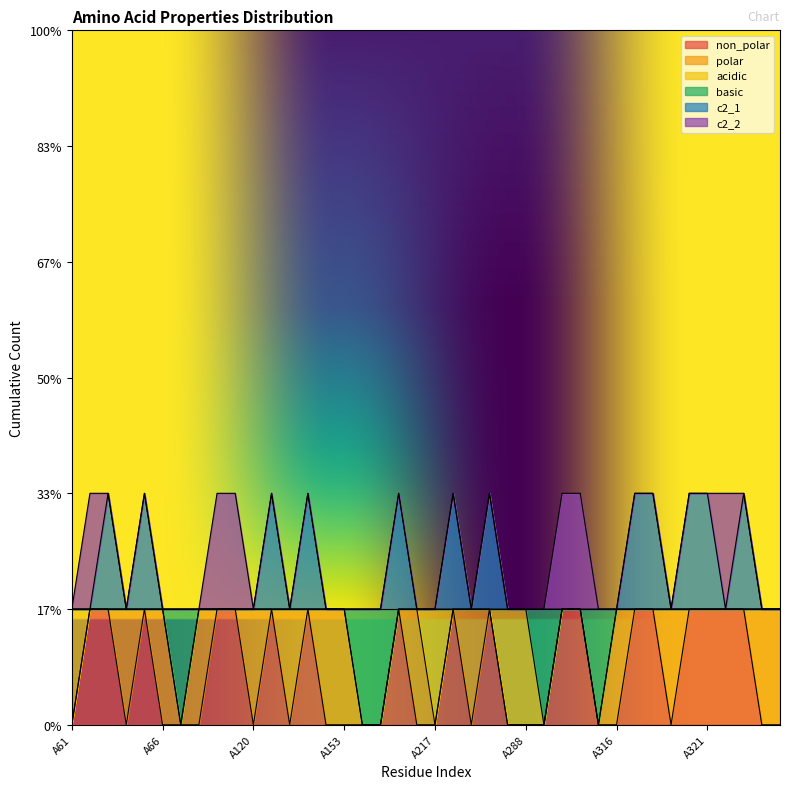

What is the value of the basic point at the 4th from the left?

1